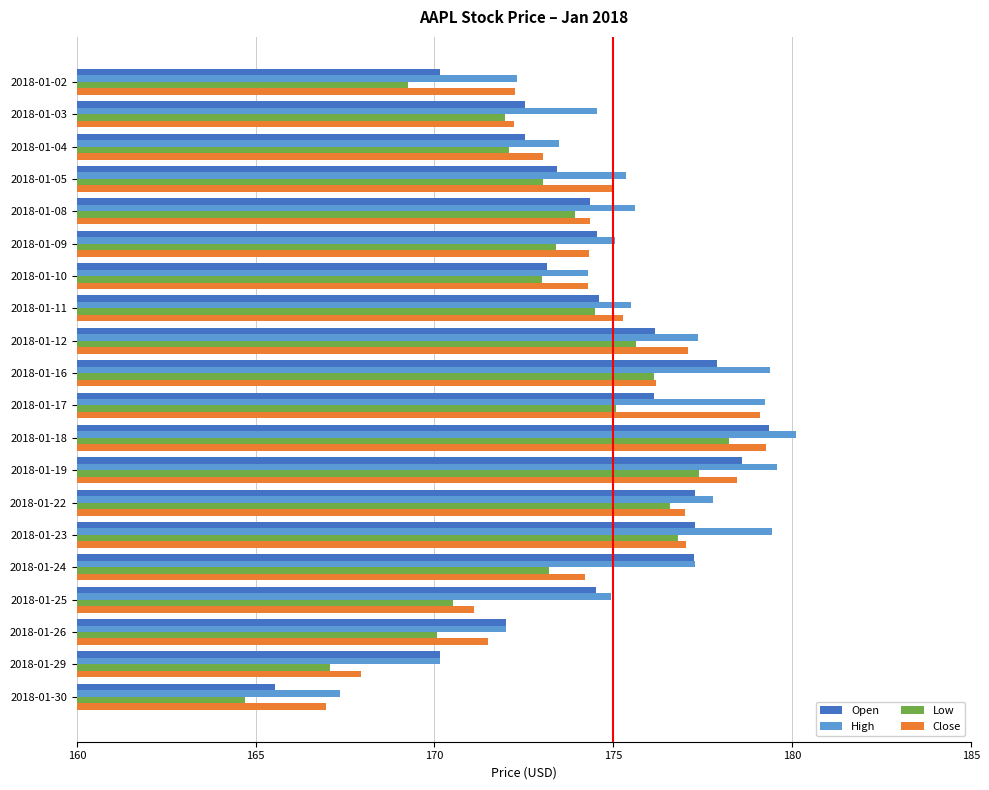

The High series shows 60.0 at 2018-01-04. True or false?

False